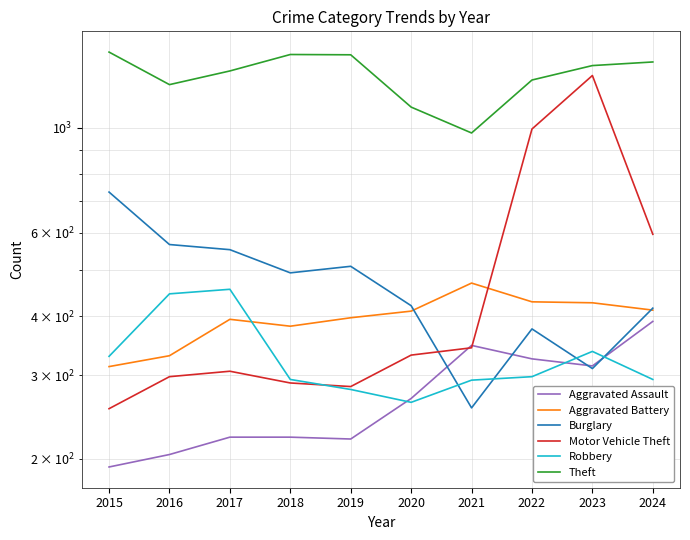

Where is Aggravated Assault nearest to the value 291?

2020